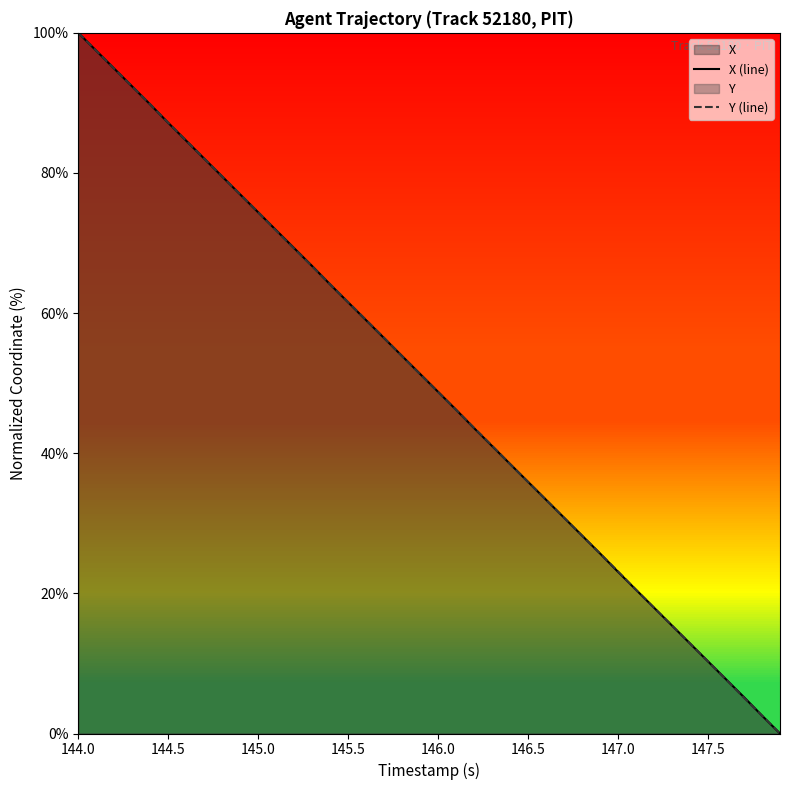

What is the highest value of the X (line) series?

100.0